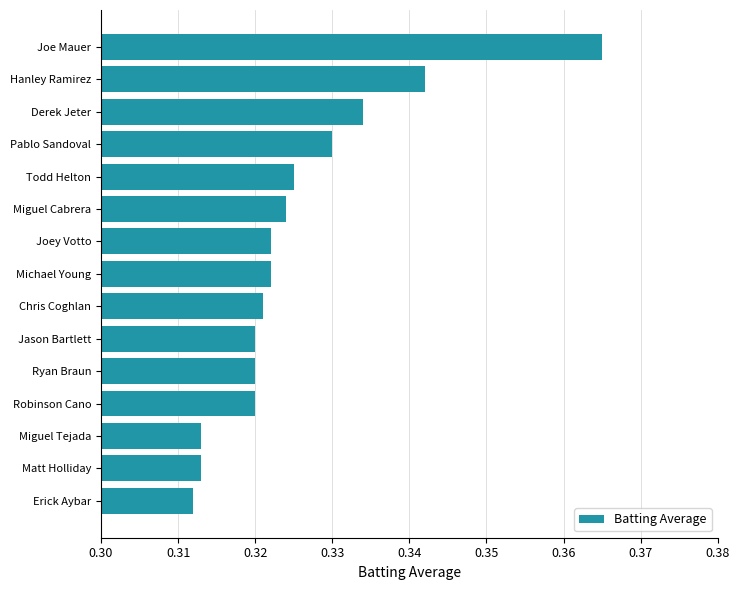

Count the values in the range 0 to 1.

15